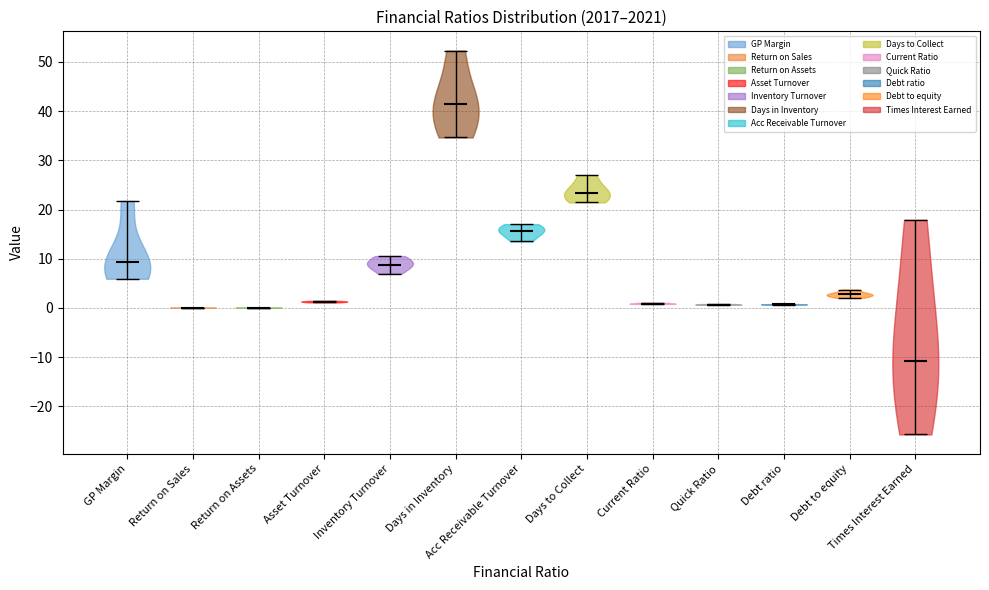

Which violin has the highest median line?

Days in Inventory